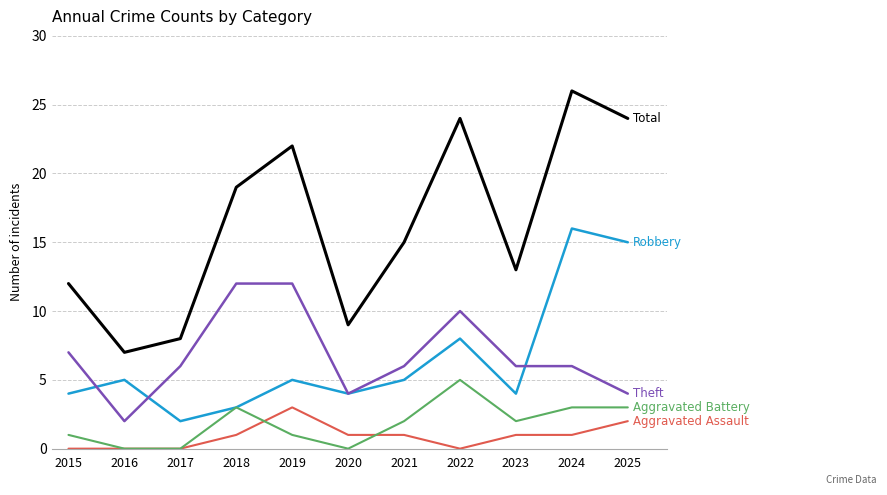

What is the spread (max minus min) of values at 2017?

8